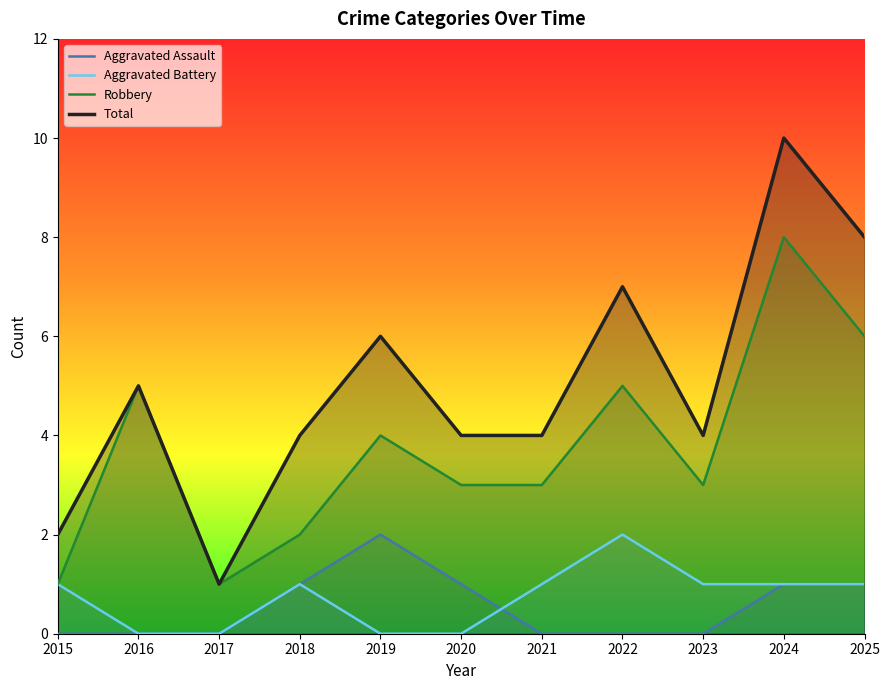

Reading right to left, extract all data points from this chart.

Aggravated Assault: 2025=1	2024=1	2023=0	2022=0	2021=0	2020=1	2019=2	2018=1	2017=0	2016=0	2015=0
Aggravated Battery: 2025=1	2024=1	2023=1	2022=2	2021=1	2020=0	2019=0	2018=1	2017=0	2016=0	2015=1
Robbery: 2025=6	2024=8	2023=3	2022=5	2021=3	2020=3	2019=4	2018=2	2017=1	2016=5	2015=1
Total: 2025=8	2024=10	2023=4	2022=7	2021=4	2020=4	2019=6	2018=4	2017=1	2016=5	2015=2